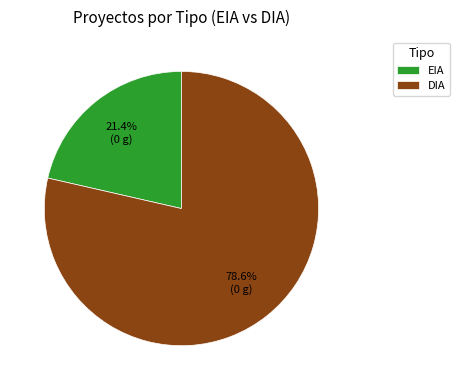

How many segments does this pie chart have?

2